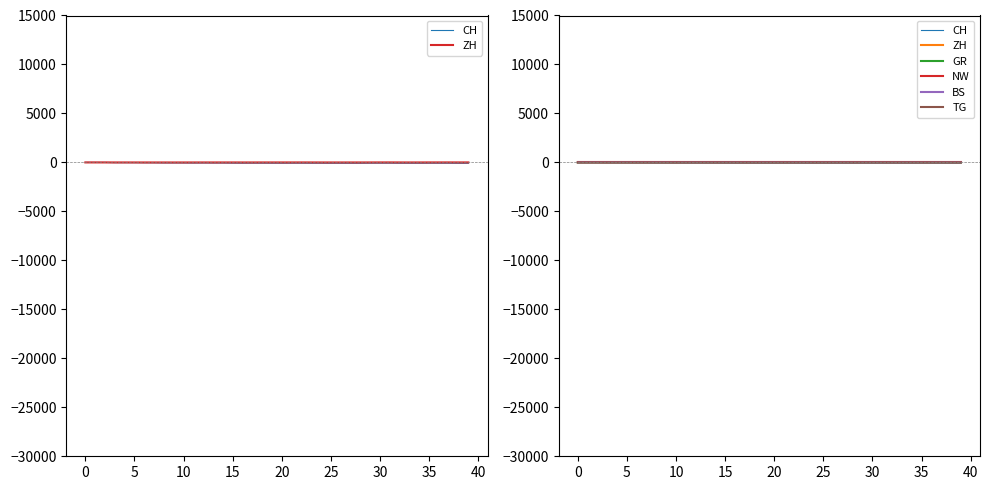

Which label corresponds to the largest value in the chart?

31